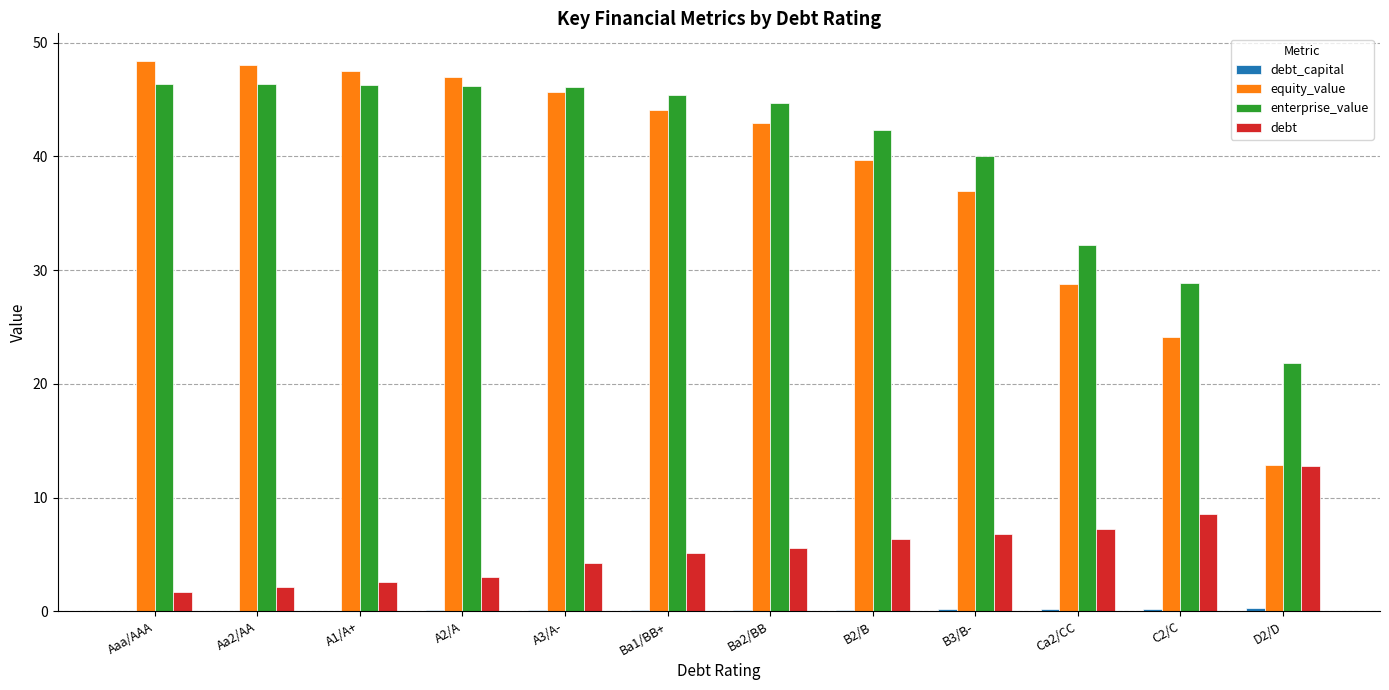

What is the highest value of the equity_value series?

48.4